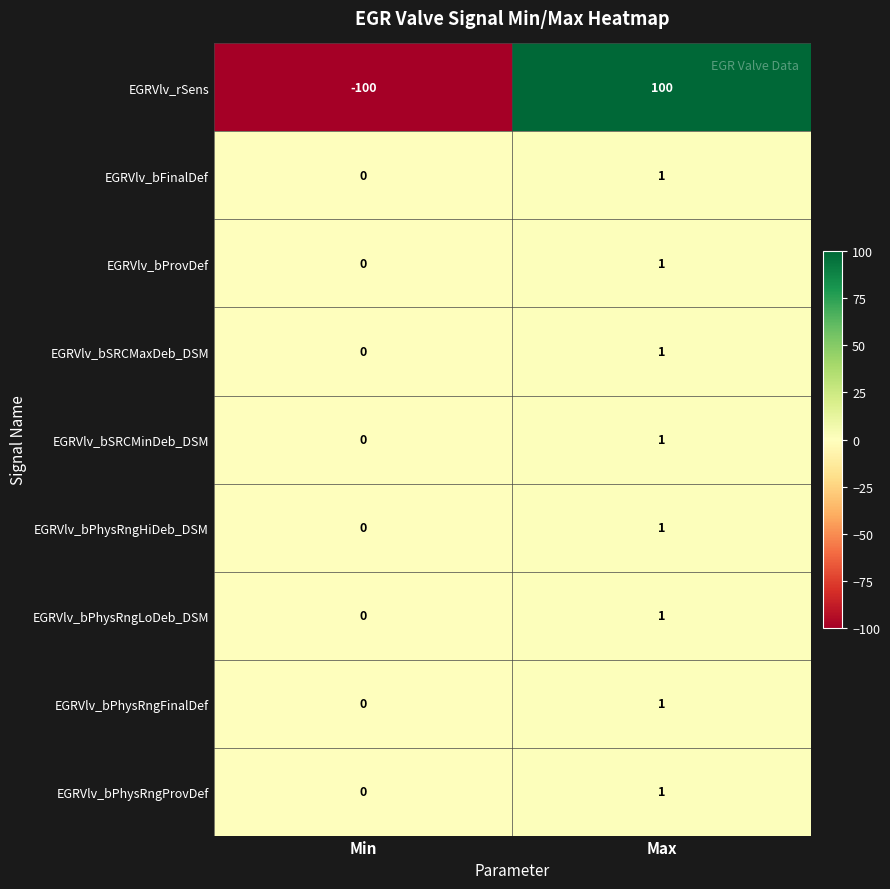

Rank the categories by EGRVlv_bPhysRngHiDeb_DSM value from lowest to highest.

Min, Max